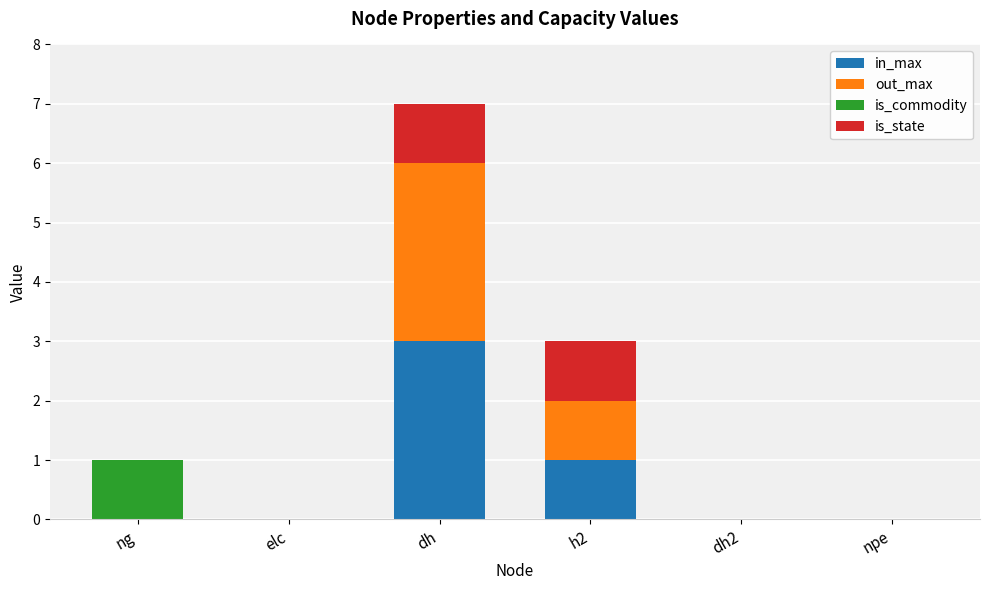

Reading left to right, list the values for the in_max series.

ng=0	elc=0	dh=3	h2=1	dh2=0	npe=0